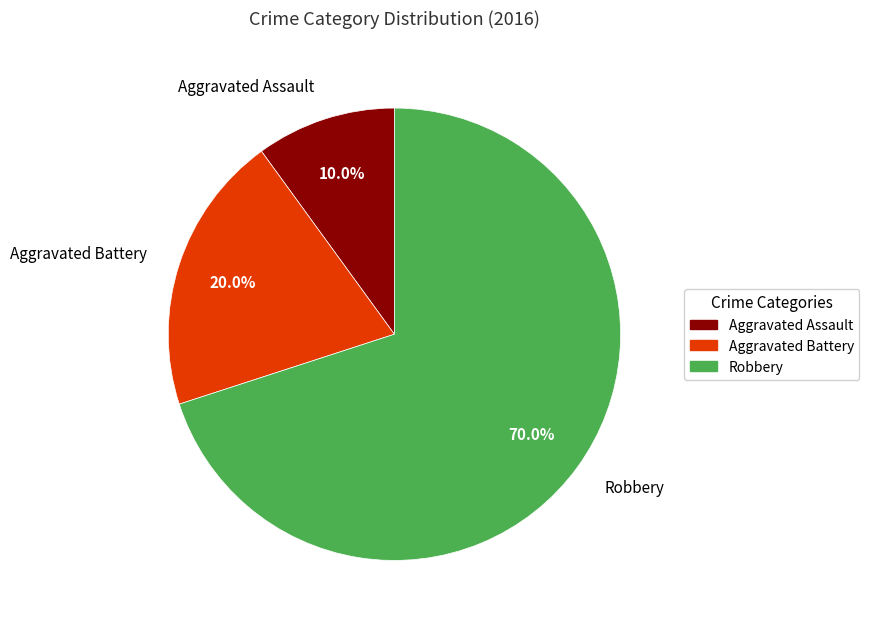

Which category has the smallest portion of the pie?

Aggravated Assault